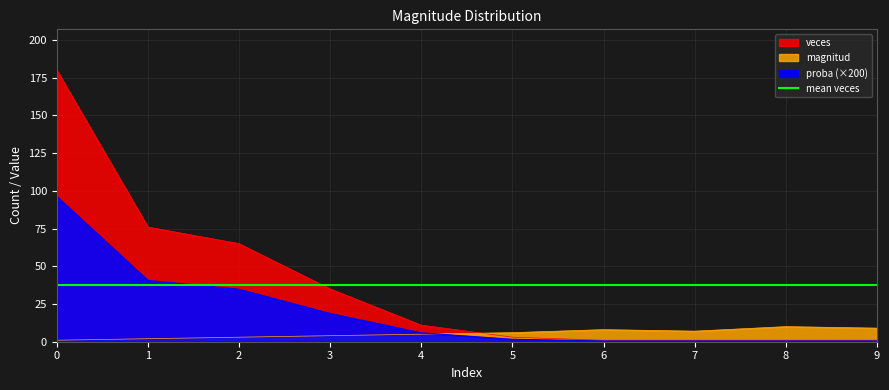

At which category does magnitud reach its first local valley?

7